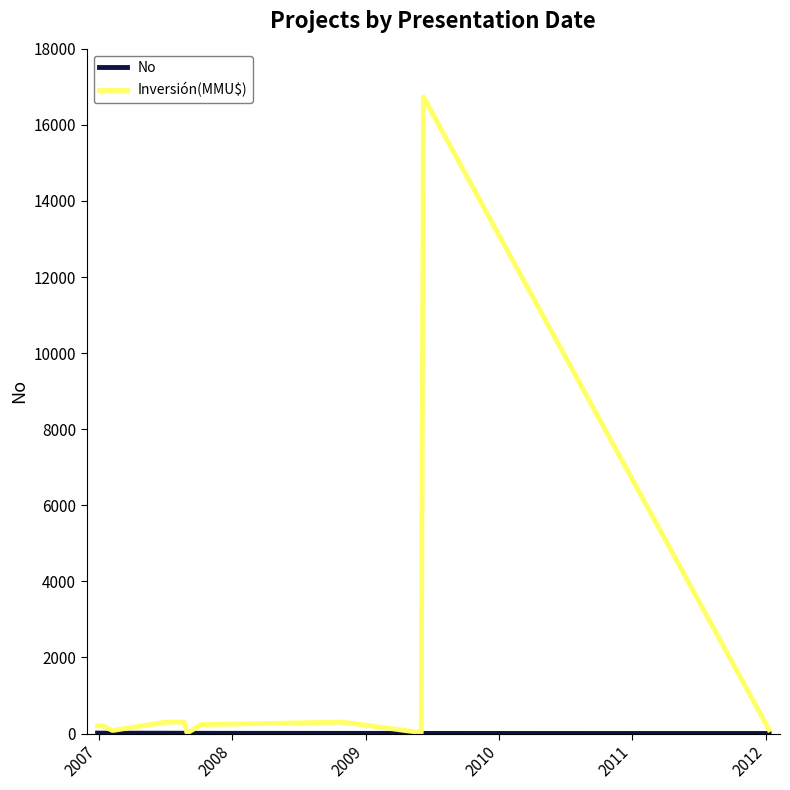

Which series has the largest range (max minus min)?

Inversión(MMU$)